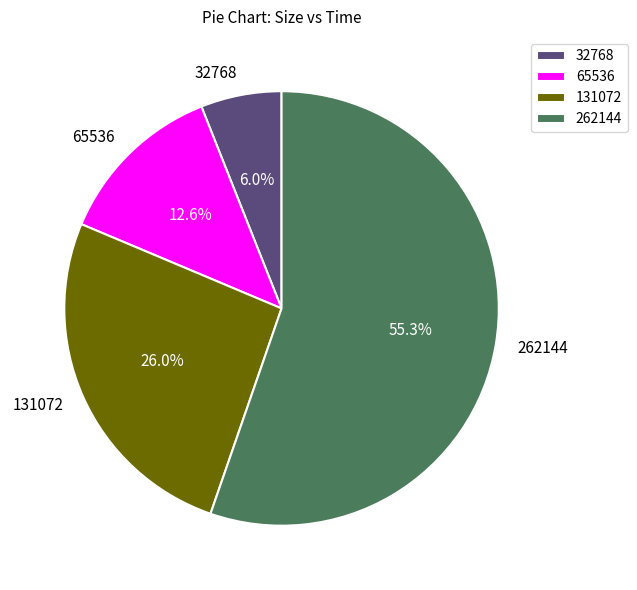

Is there a majority slice in this chart?

Yes